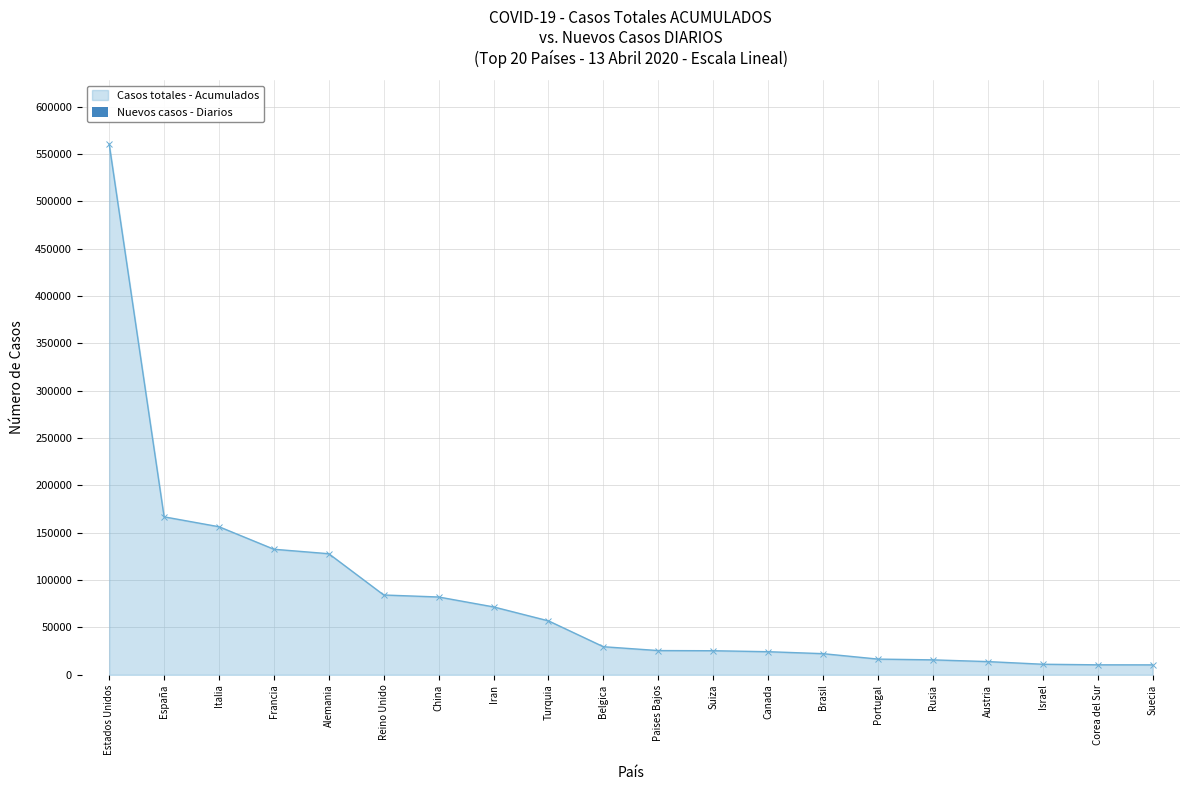

At which label does Casos totales - Acumulados reach its peak?

Estados Unidos